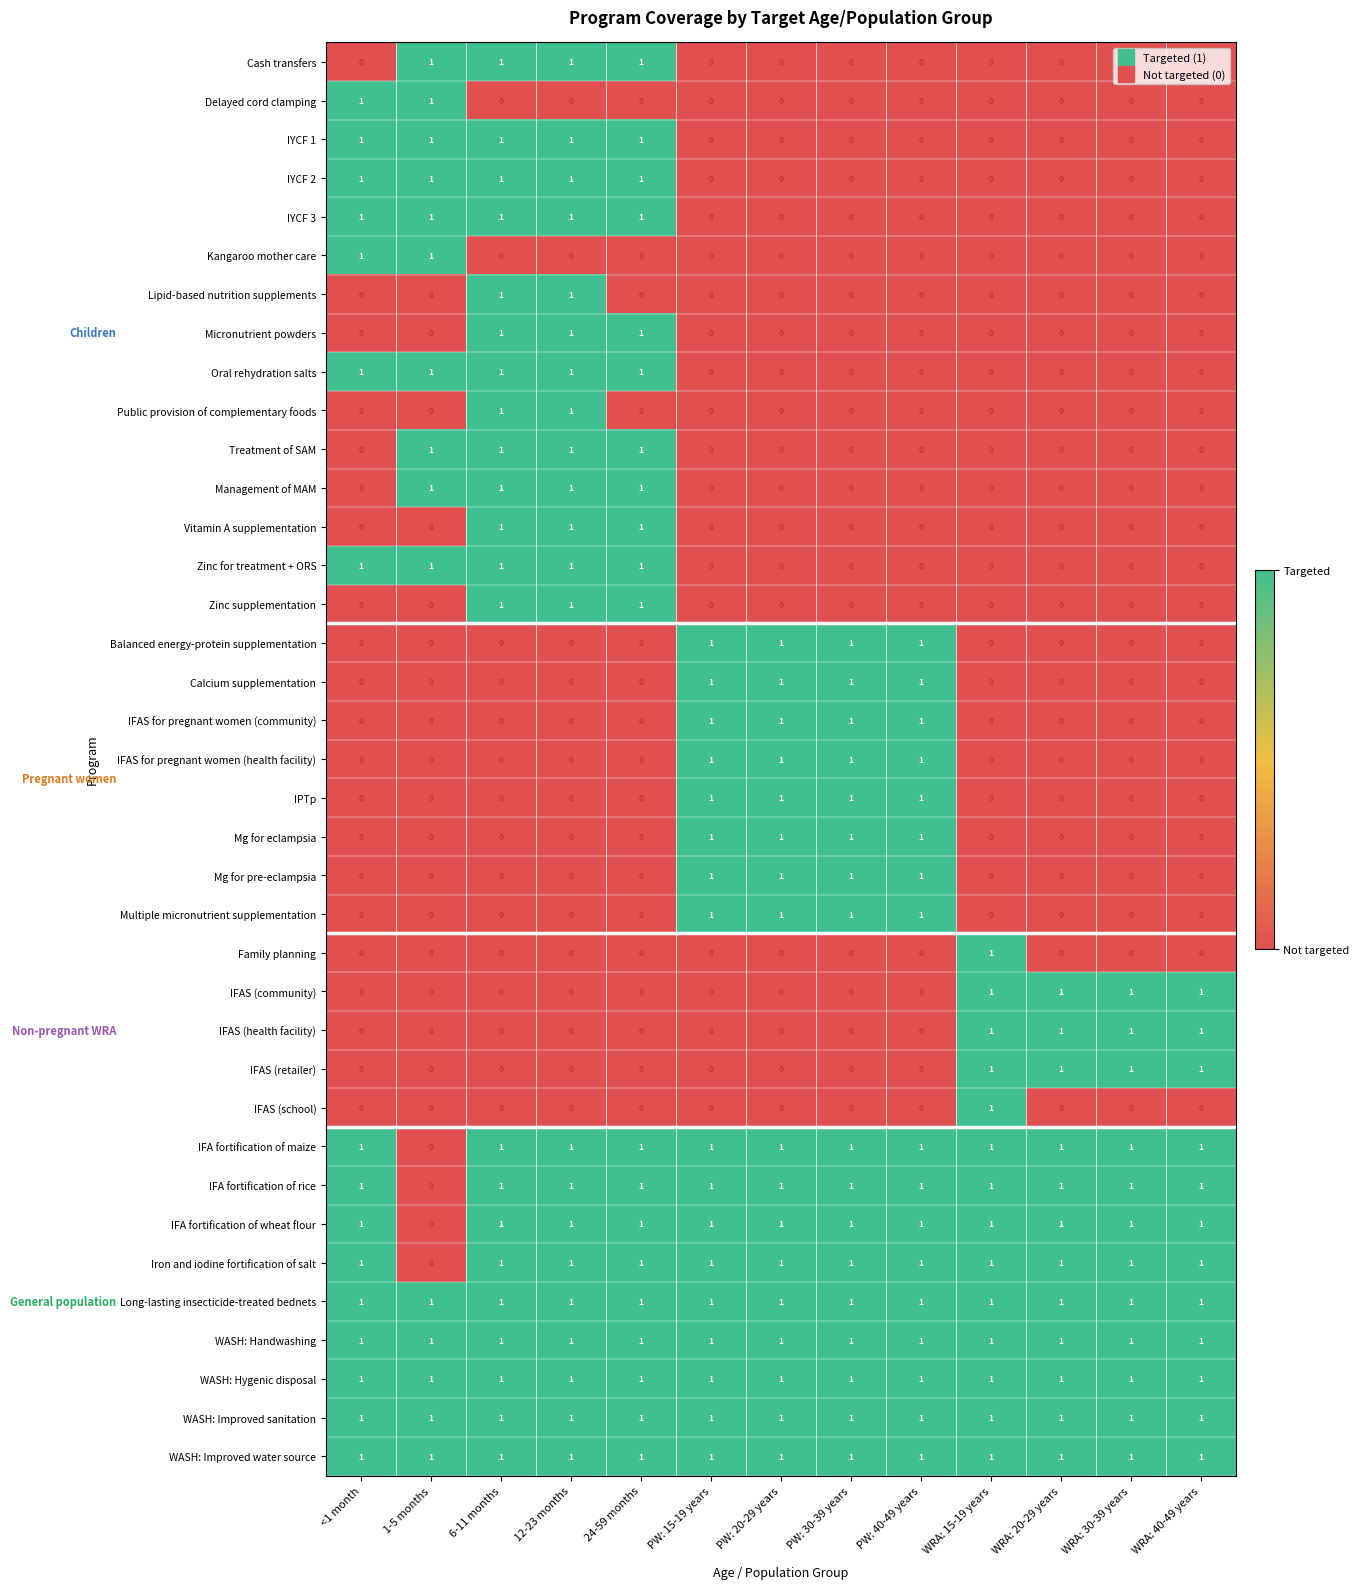

How many values in IPTp are above zero?

4